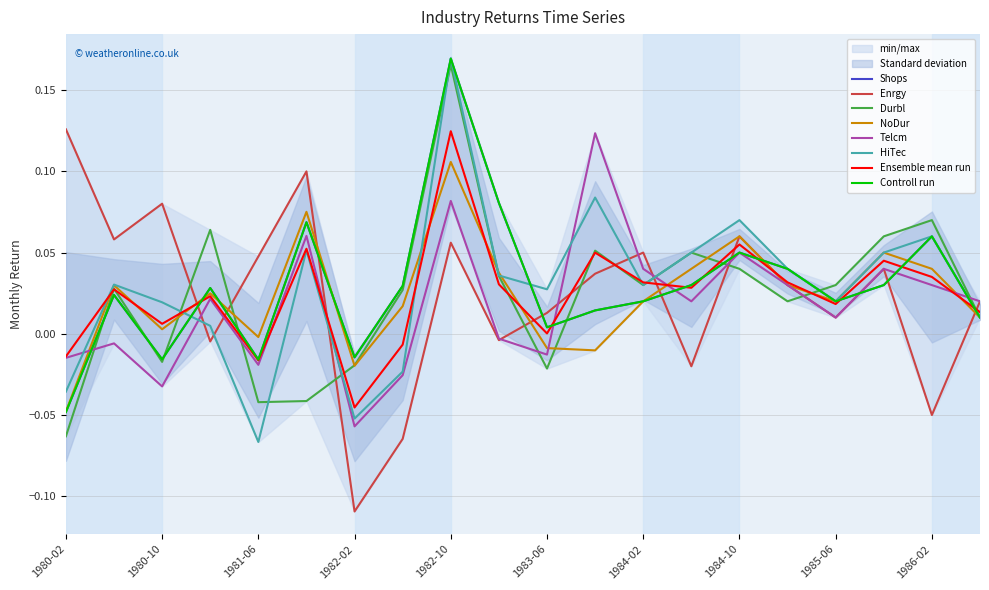

Does the chart have visible grid lines?

Yes